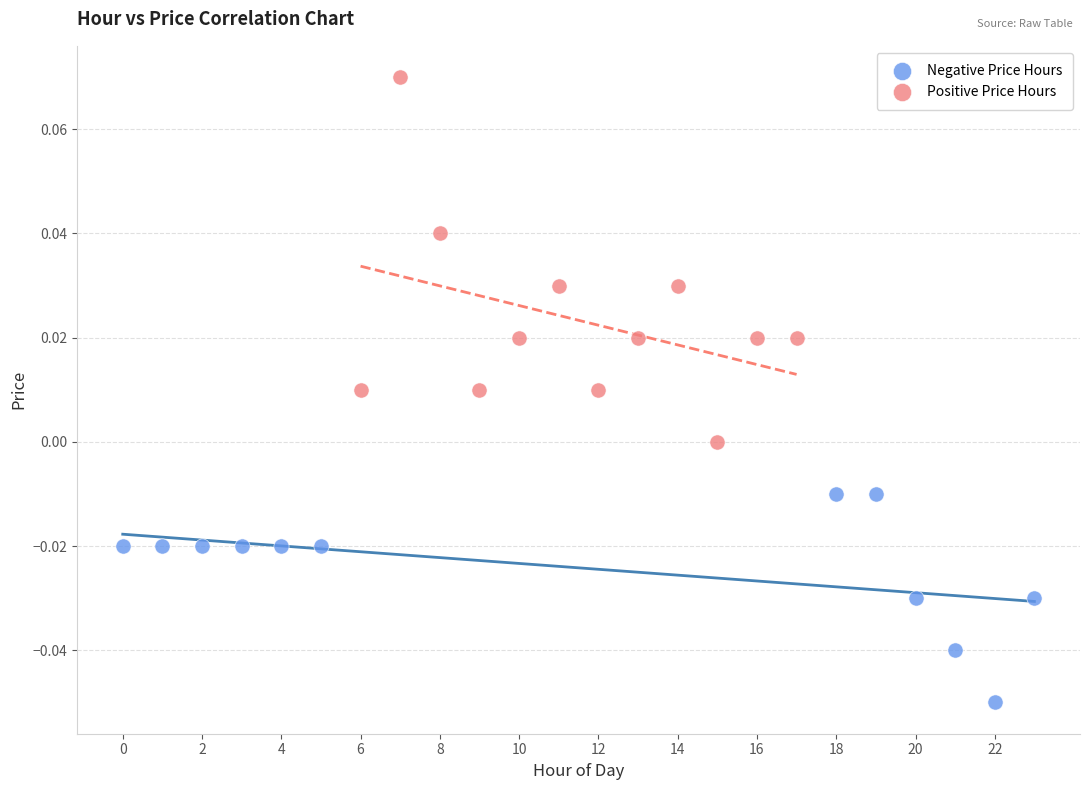

What are all the series names shown in the legend?

Negative Price Hours, Positive Price Hours